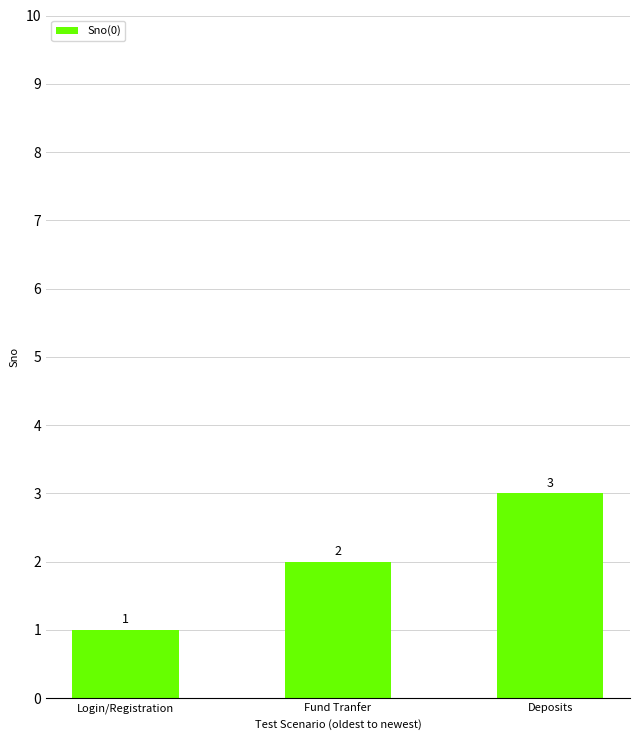

Is it true that the value at Deposits is 3?

True